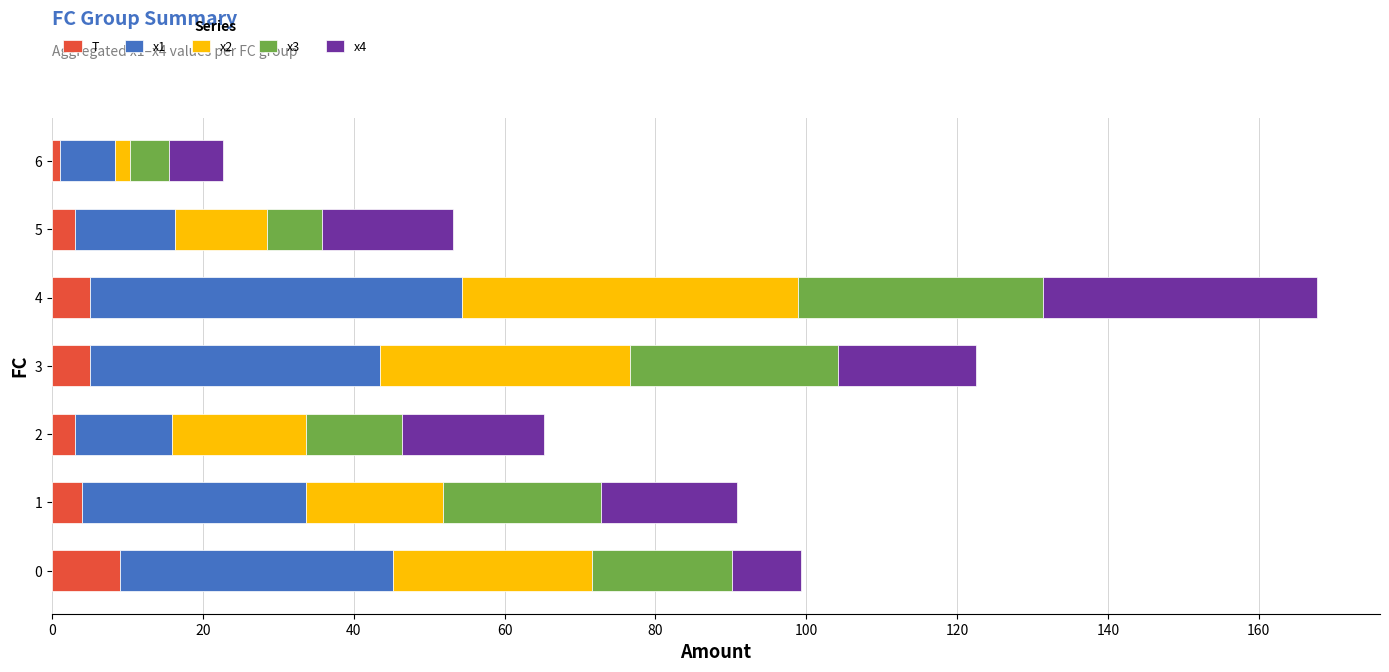

What is the average value of the T series?

4.3